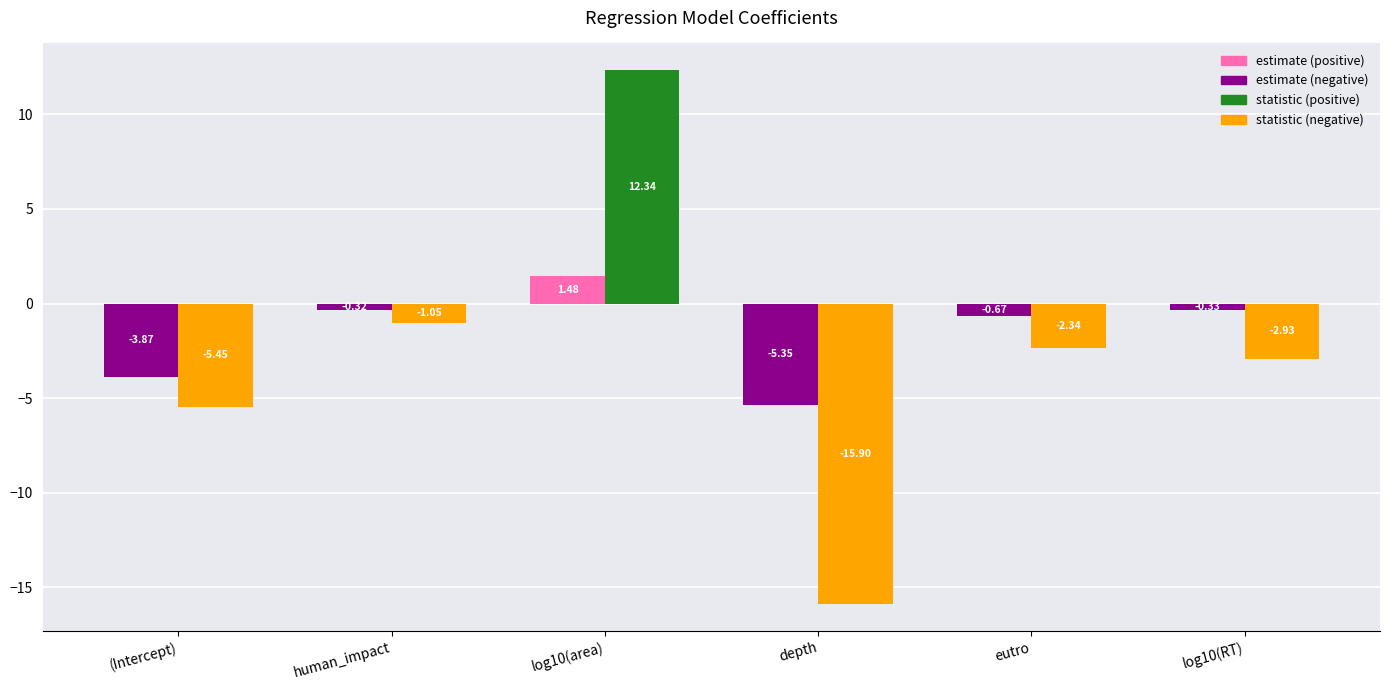

What position from the left is (Intercept)?

1